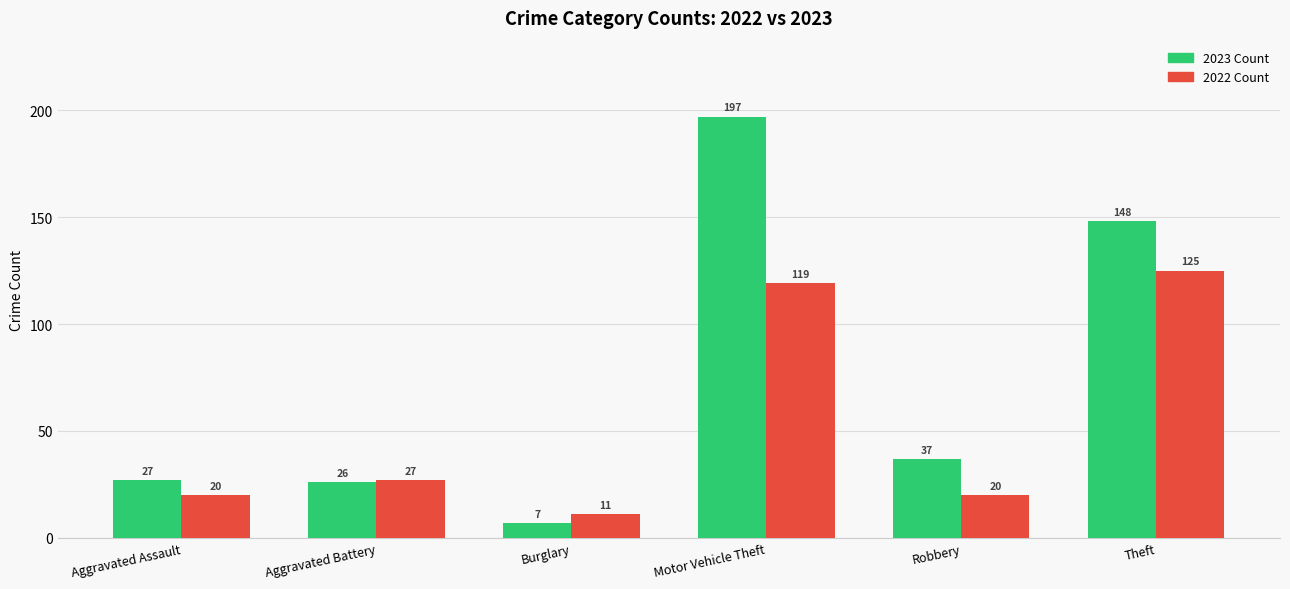

At which category is the sum across all series the highest?

Motor Vehicle Theft